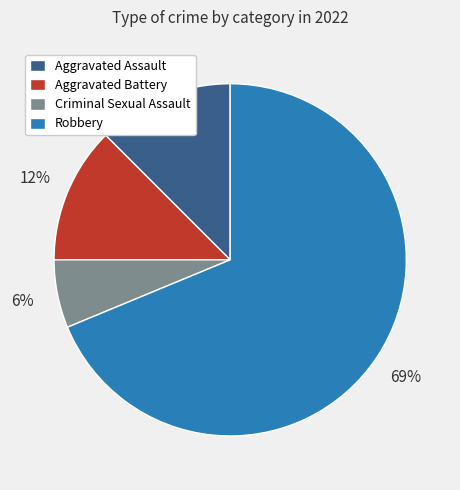

Is Aggravated Assault the majority of the pie?

No